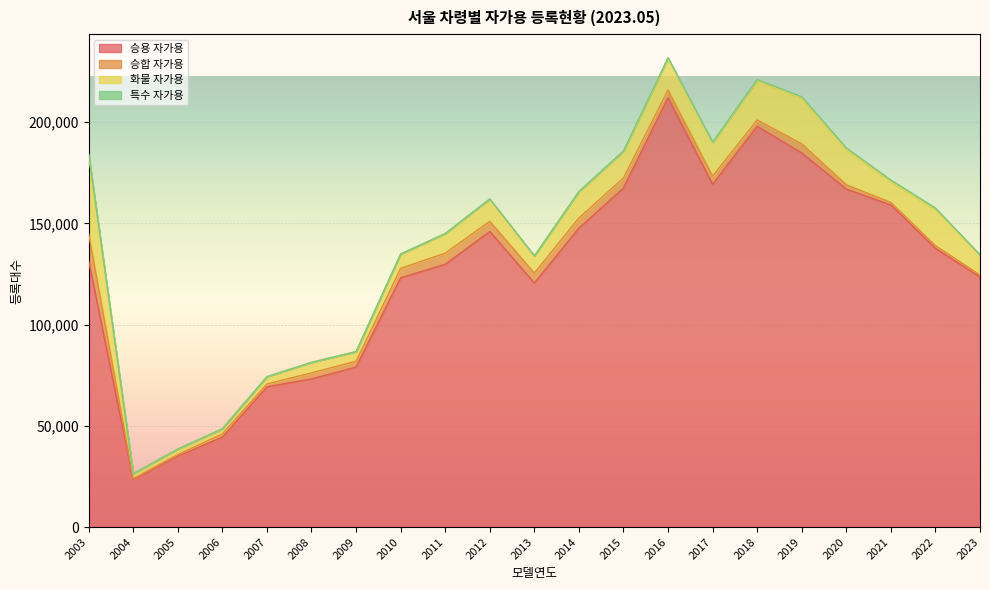

What is the spread (max minus min) of values at 2007?

69257